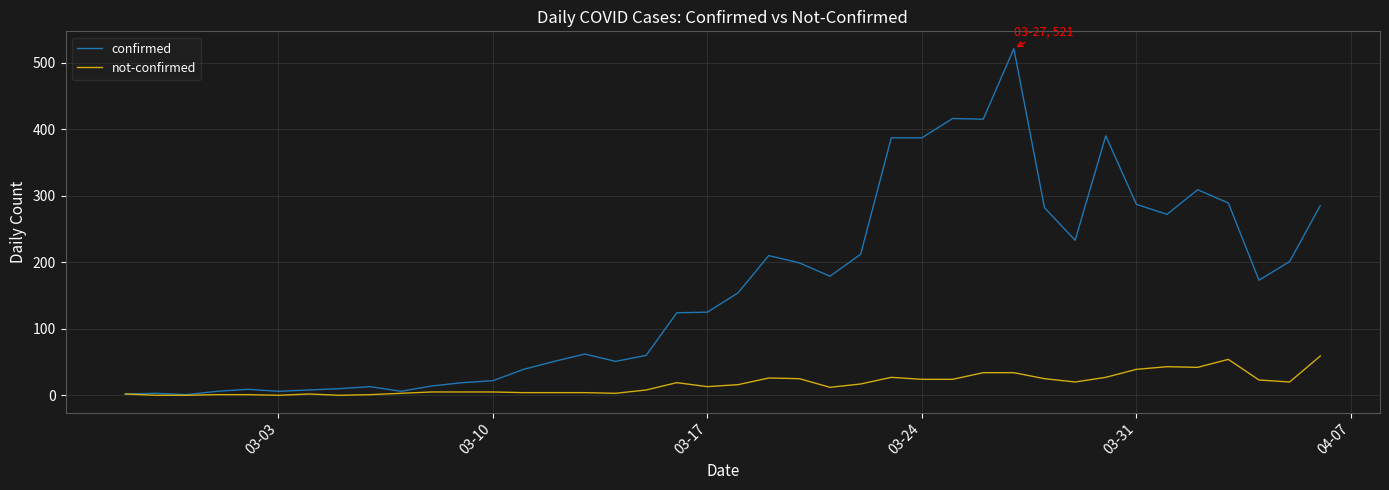

Rank the series by their maximum value, from lowest to highest.

not-confirmed, confirmed